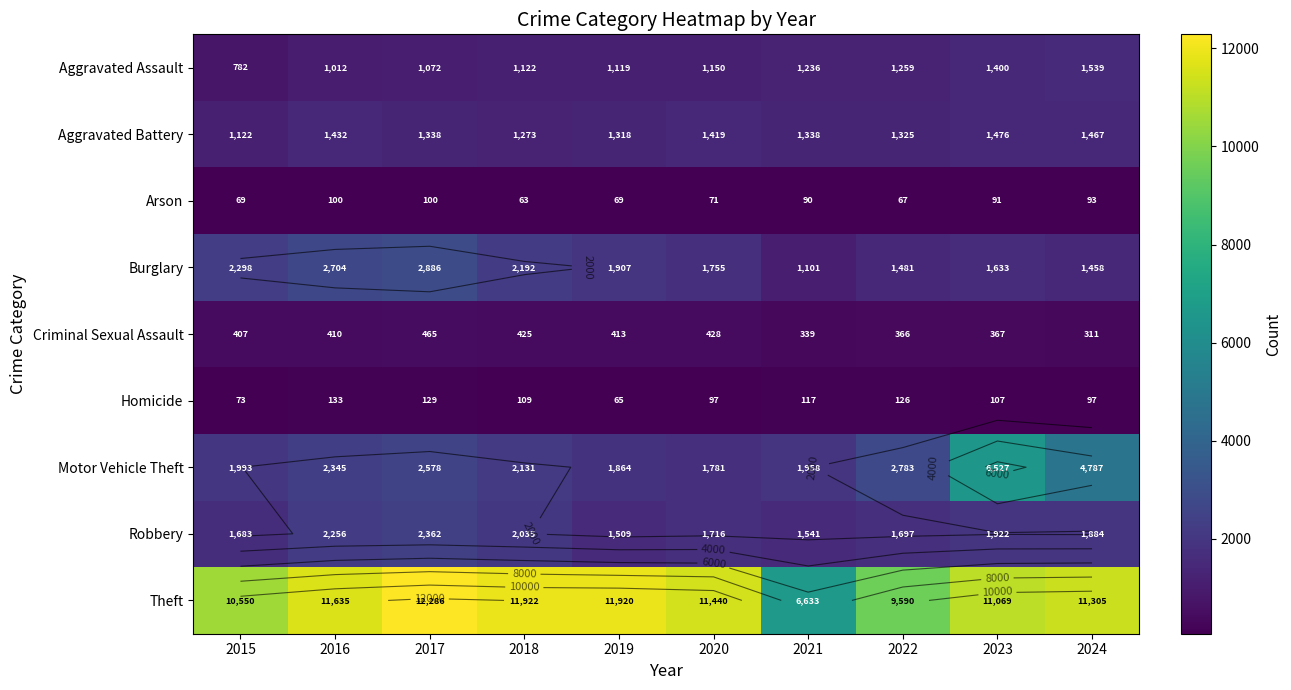

Which category has the highest value in the Homicide series?

2016